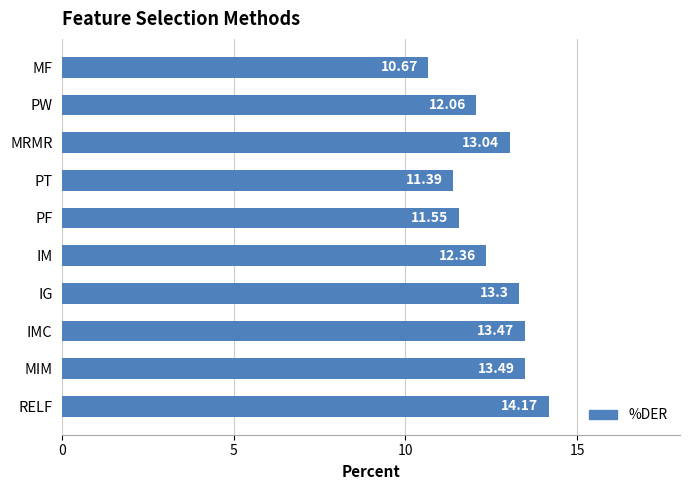

How many bars are there in total?

10